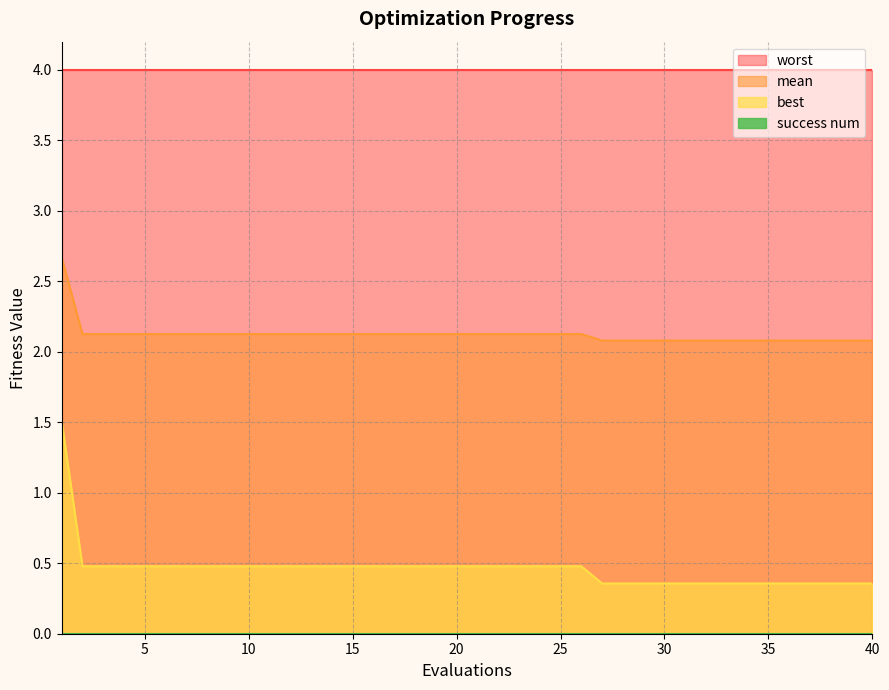

The mean series shows 2.1 at 2. True or false?

True